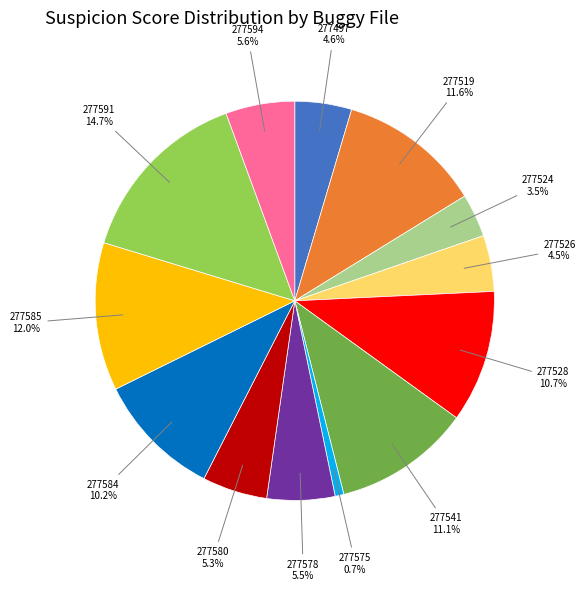

Count the number of slices in the pie.

13